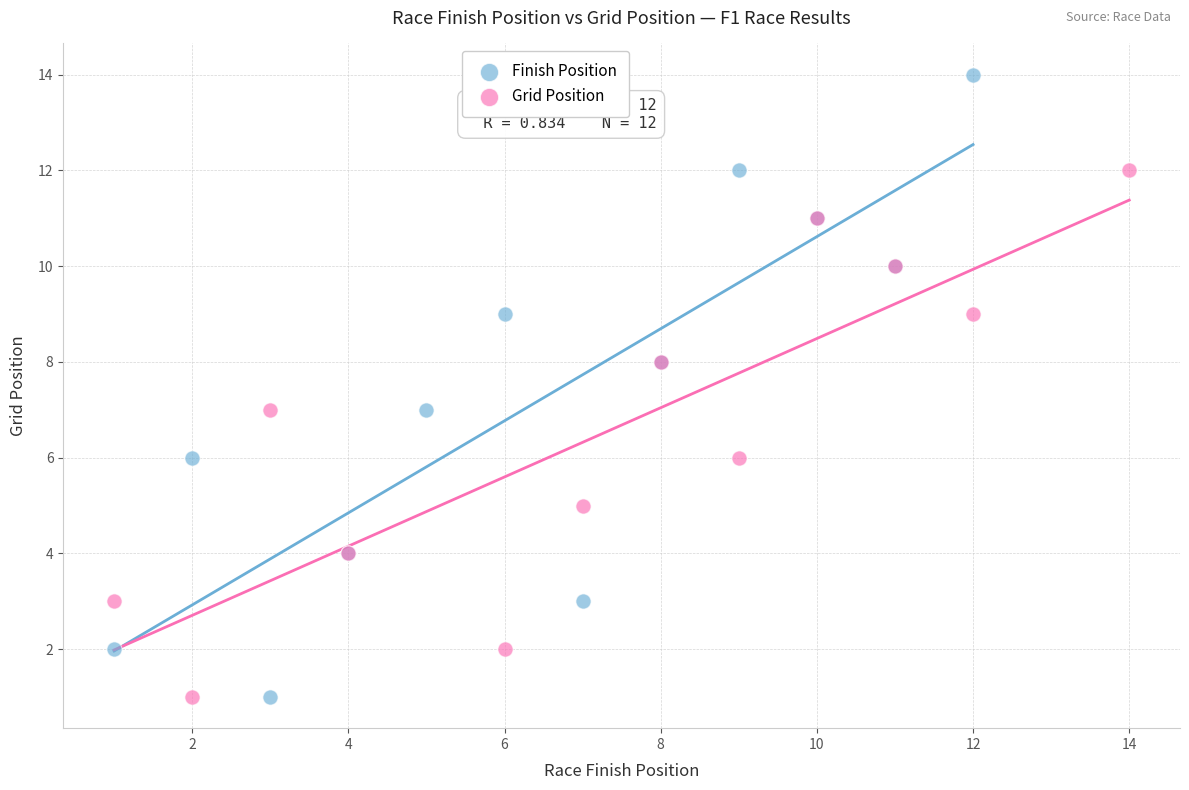

Which series has the largest Y range (max minus min)?

Finish Position